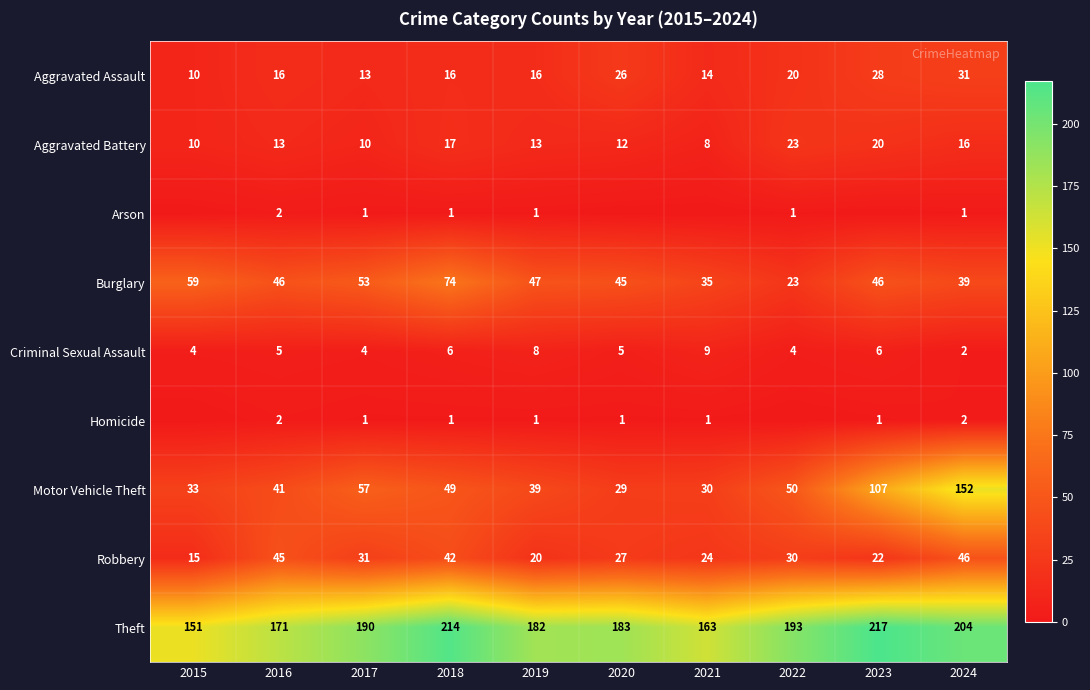

At which label does Aggravated Battery reach its minimum?

2021